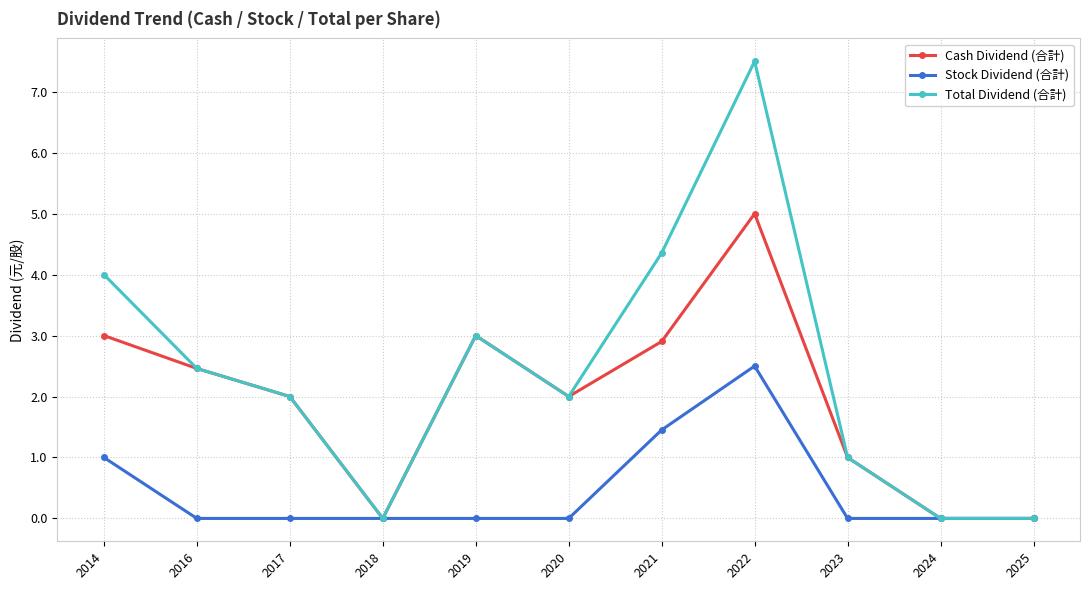

Reading left to right, extract all data points from this chart.

Cash Dividend (合計): 2014=3.0	2016=2.5	2017=2.0	2018=0.0	2019=3.0	2020=2.0	2021=2.9	2022=5.0	2023=1.0	2024=0.0	2025=0.0
Stock Dividend (合計): 2014=1.0	2016=0.0	2017=0.0	2018=0.0	2019=0.0	2020=0.0	2021=1.5	2022=2.5	2023=0.0	2024=0.0	2025=0.0
Total Dividend (合計): 2014=4.0	2016=2.5	2017=2.0	2018=0.0	2019=3.0	2020=2.0	2021=4.4	2022=7.5	2023=1.0	2024=0.0	2025=0.0